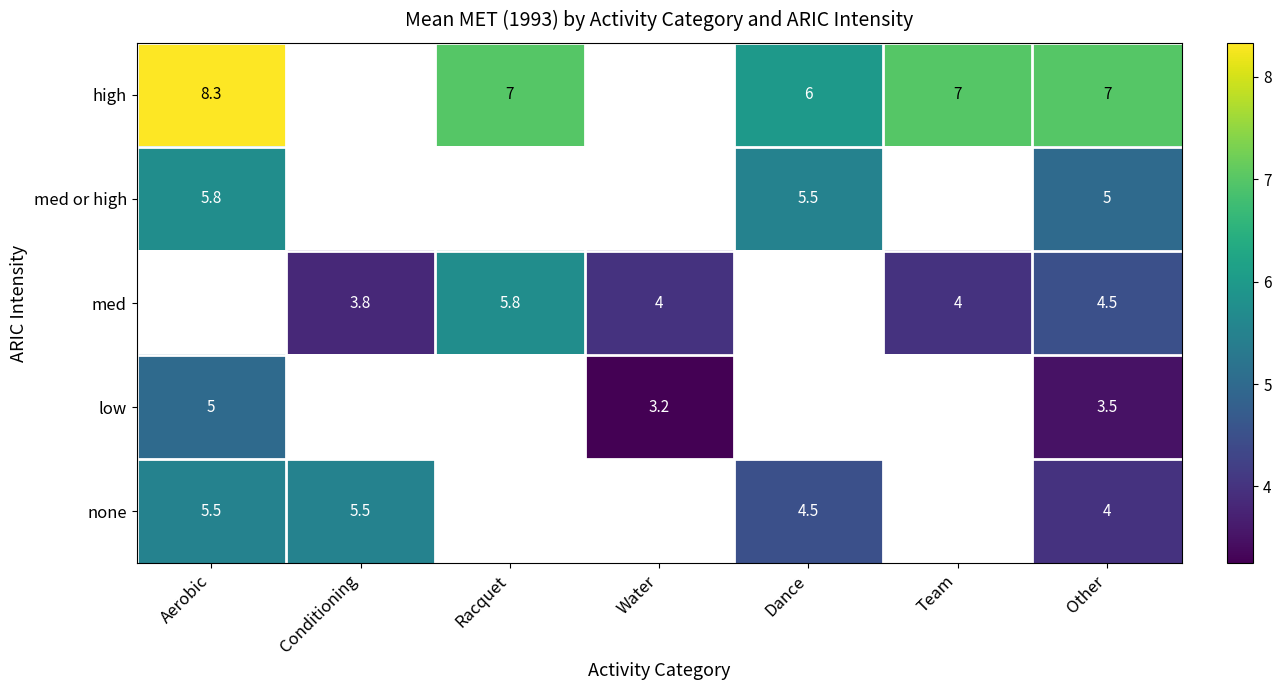

The value of none at Aerobic is 5.5. True or false?

True